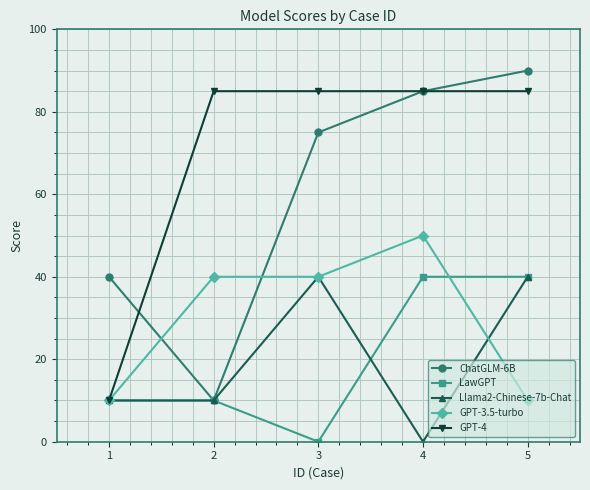

What is the maximum value shown in the chart?

90